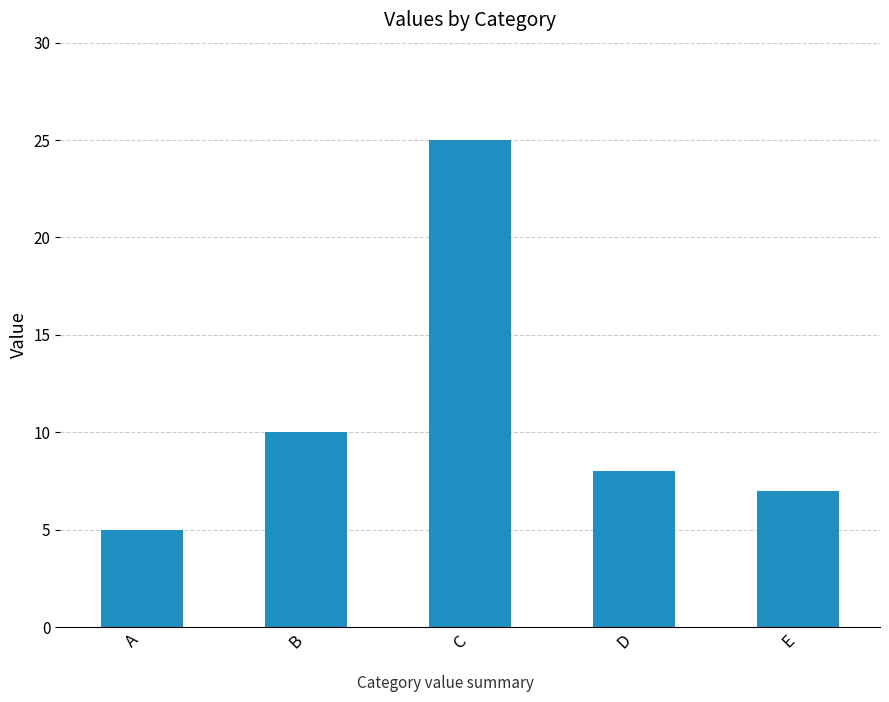

What is the sum of the values at C and D?

33